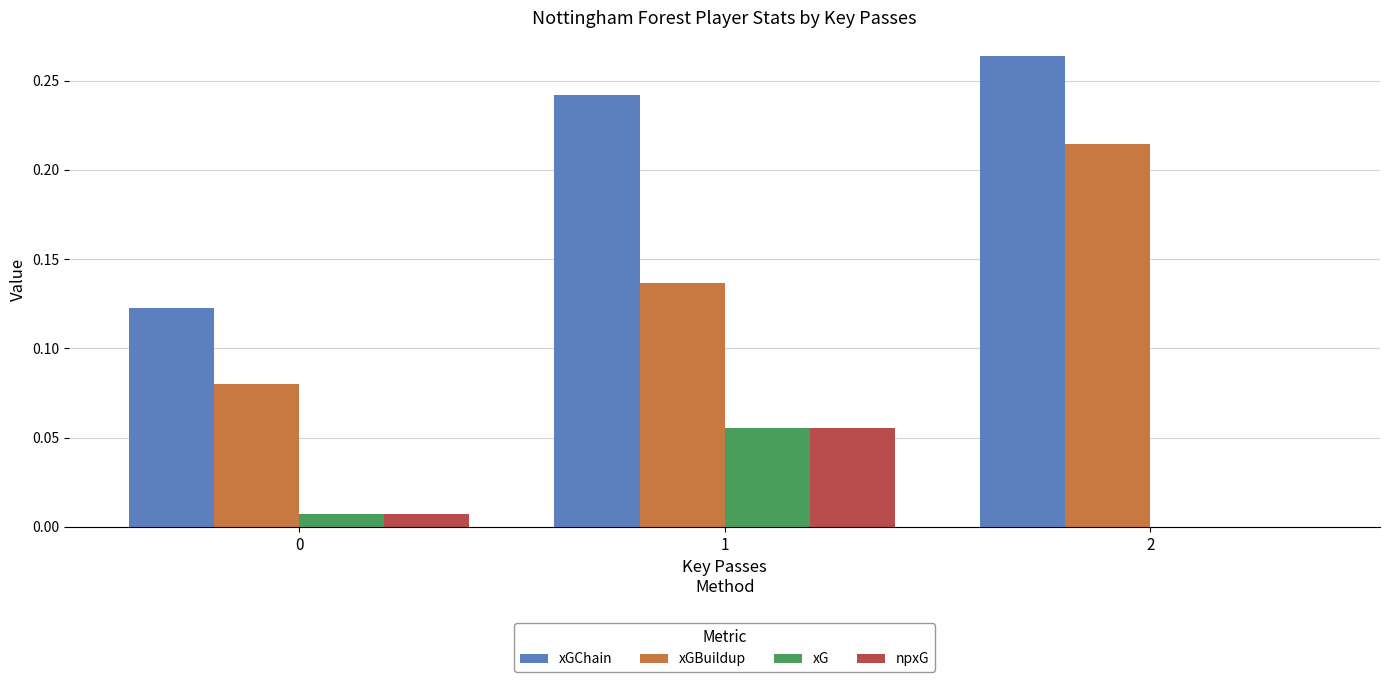

What is the total value across all series at 2?

0.5